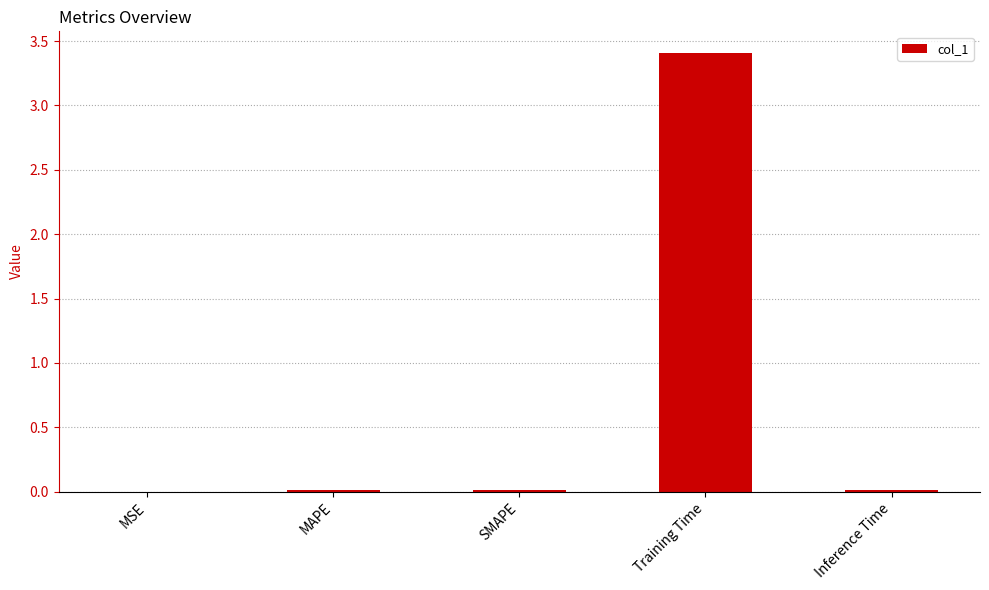

What is the sum of the values at Training Time and MAPE?

3.4